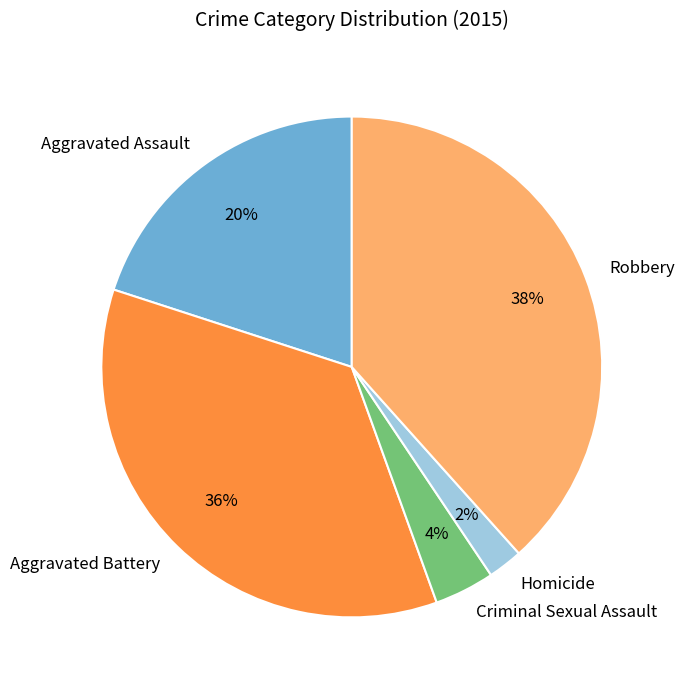

Which has a higher value, Criminal Sexual Assault or Aggravated Assault?

Aggravated Assault